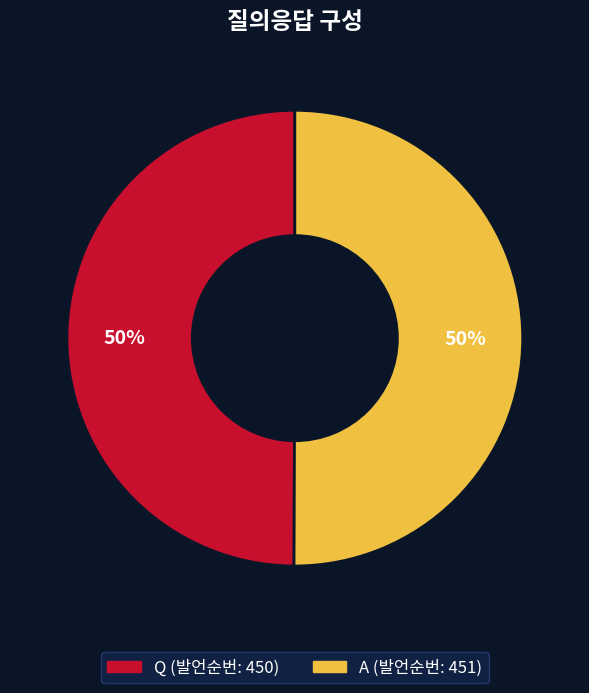

True or false: A accounts for 50% of the total.

True